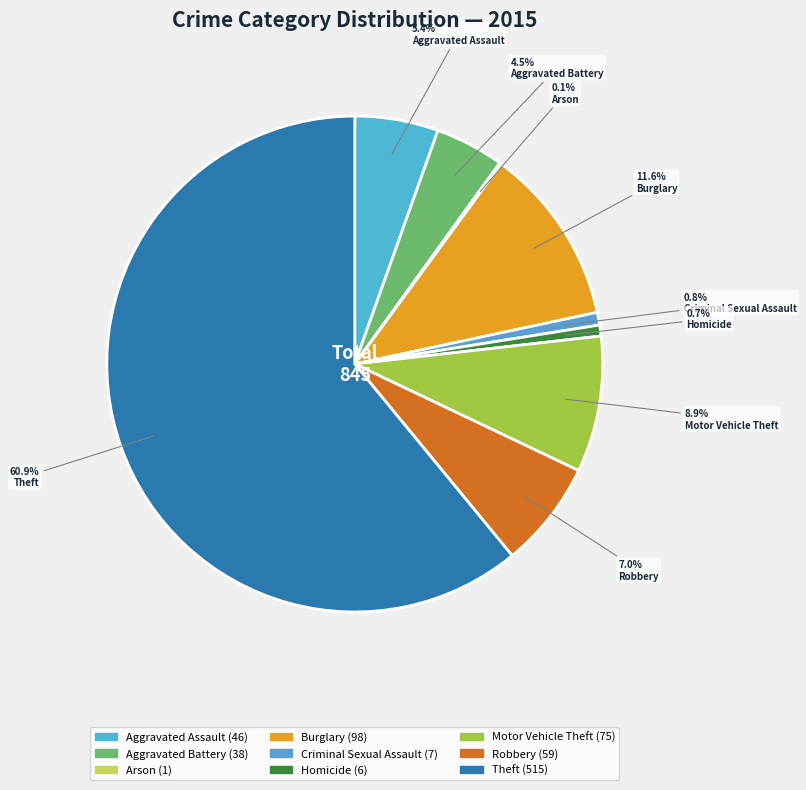

What percentage is the Burglary slice, to the nearest percent?

12%